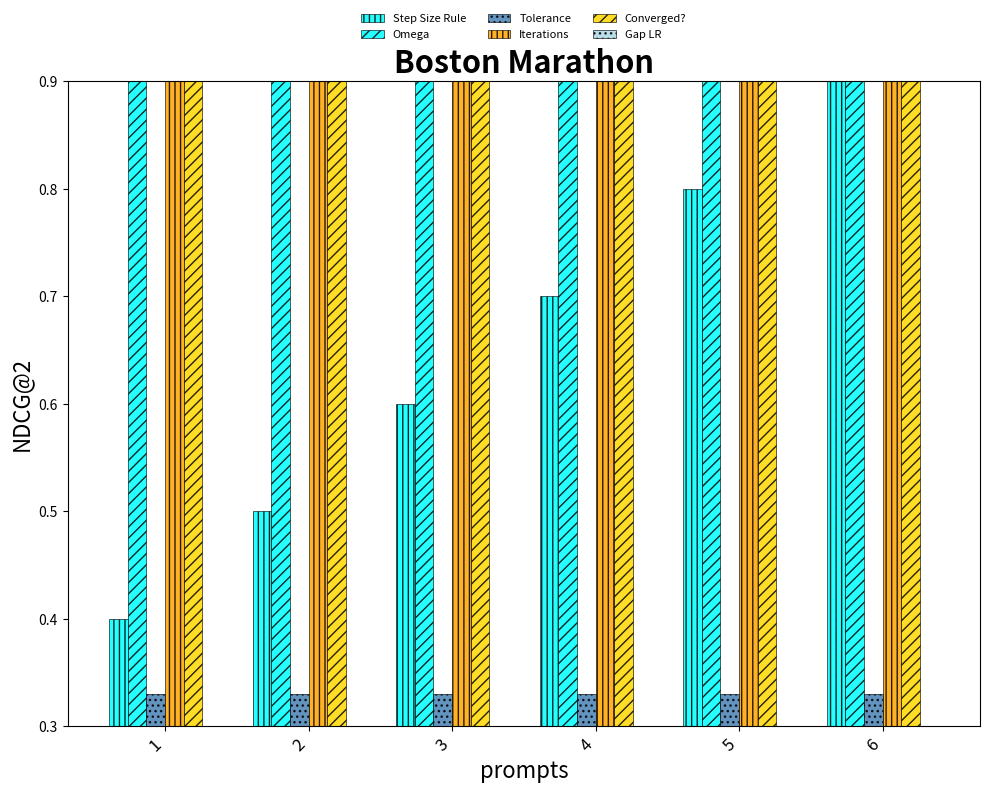

What value does the Converged? series have at 1?

0.9